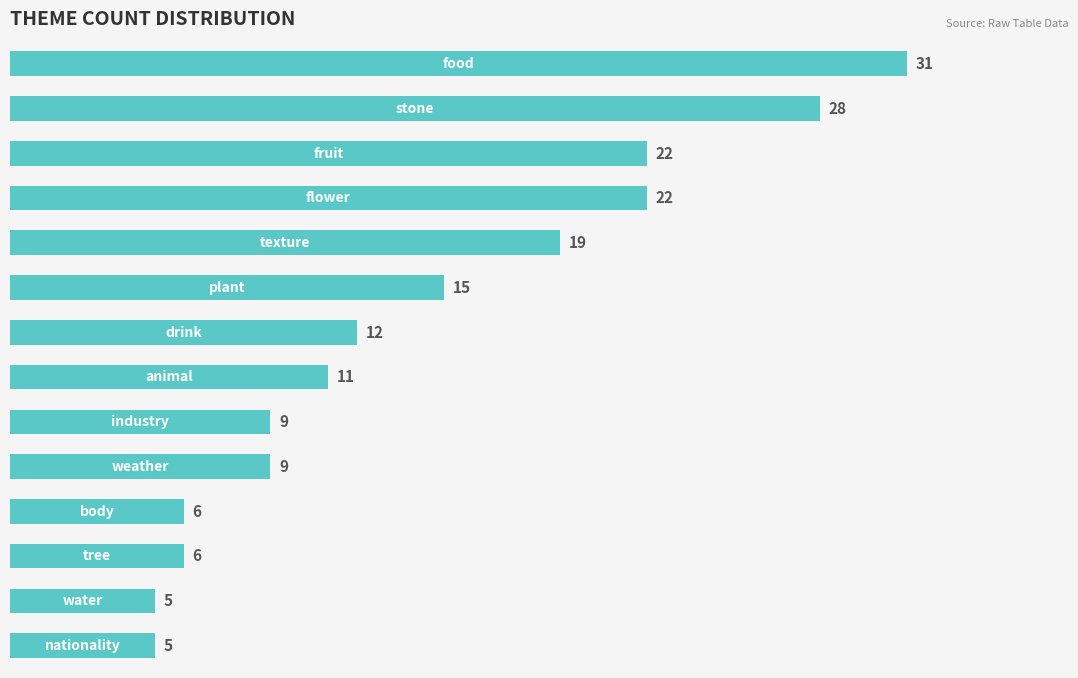

Reading bottom to top, transcribe all the data shown in this chart.

5	5	6	6	9	9	11	12	15	19	22	22	28	31